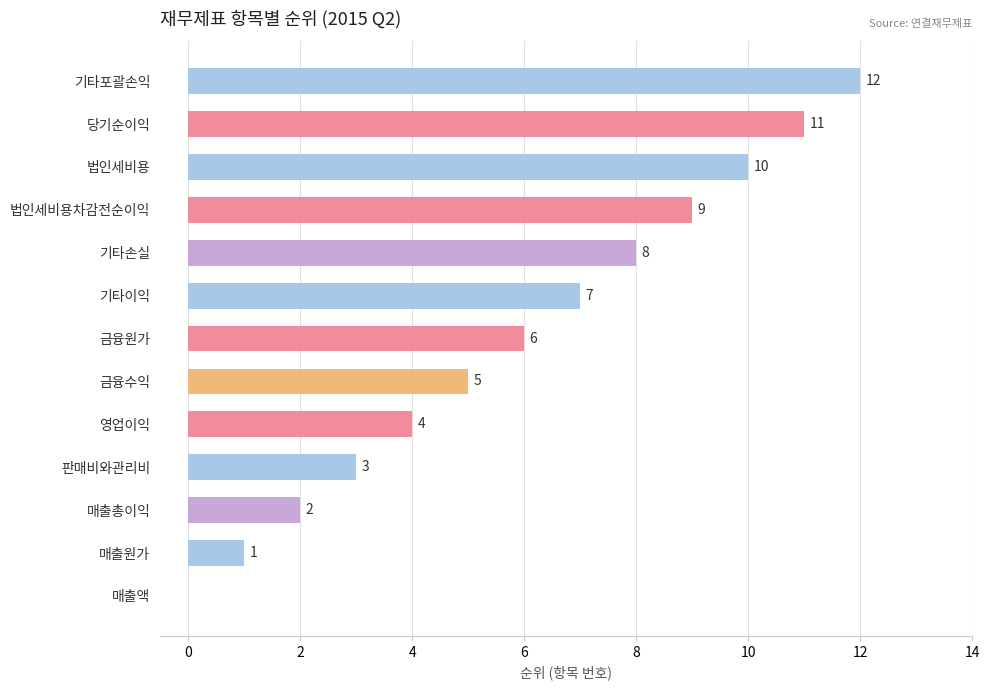

What is the sum of all values?

78